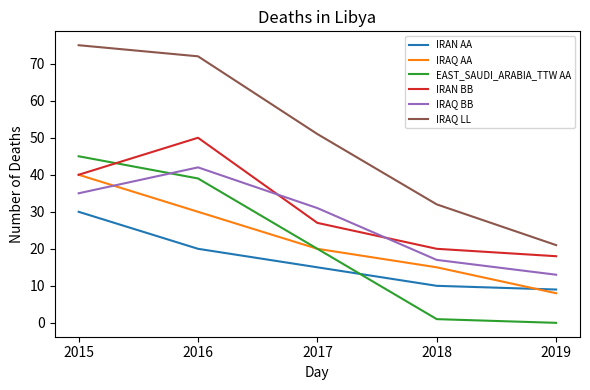

At which category is the sum across all series the highest?

2015